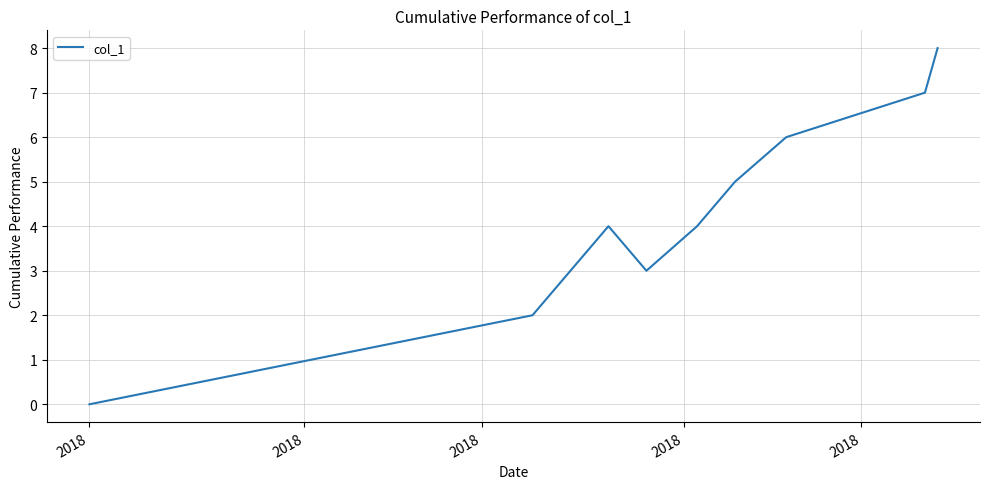

What is the greatest value displayed?

8